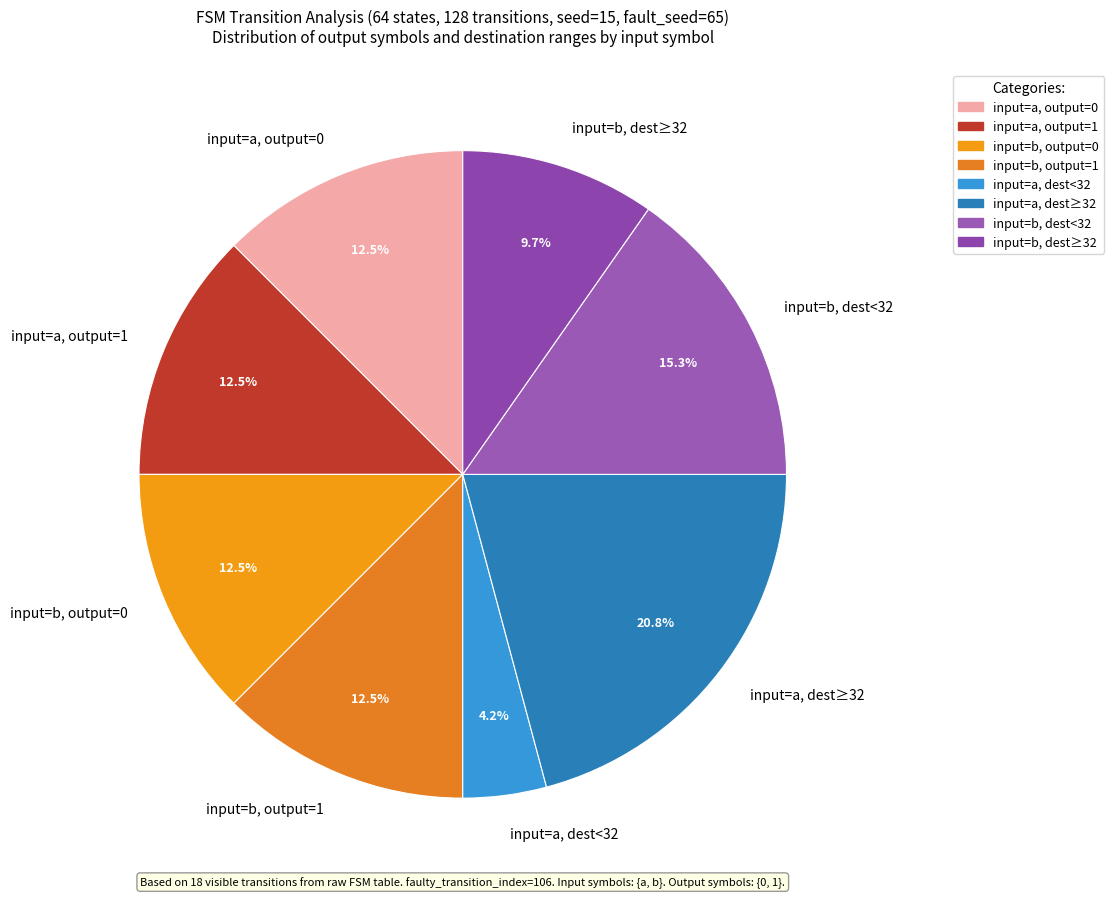

Does any single category account for the majority?

No